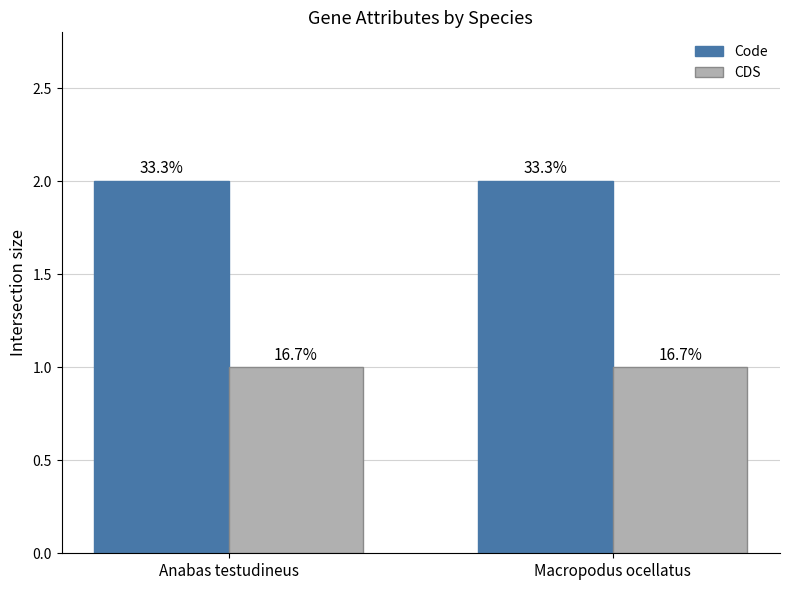

Reading right to left, extract all data points from this chart.

Code: Macropodus ocellatus=2	Anabas testudineus=2
CDS: Macropodus ocellatus=1	Anabas testudineus=1